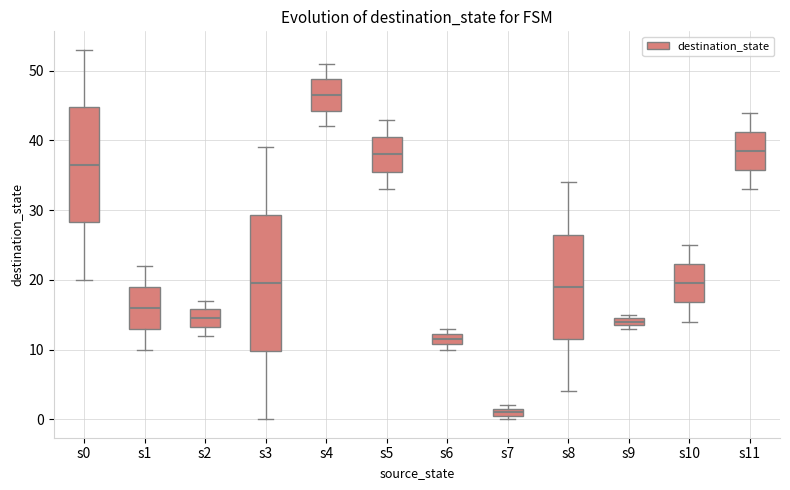

Which box's median line is the lowest?

s7